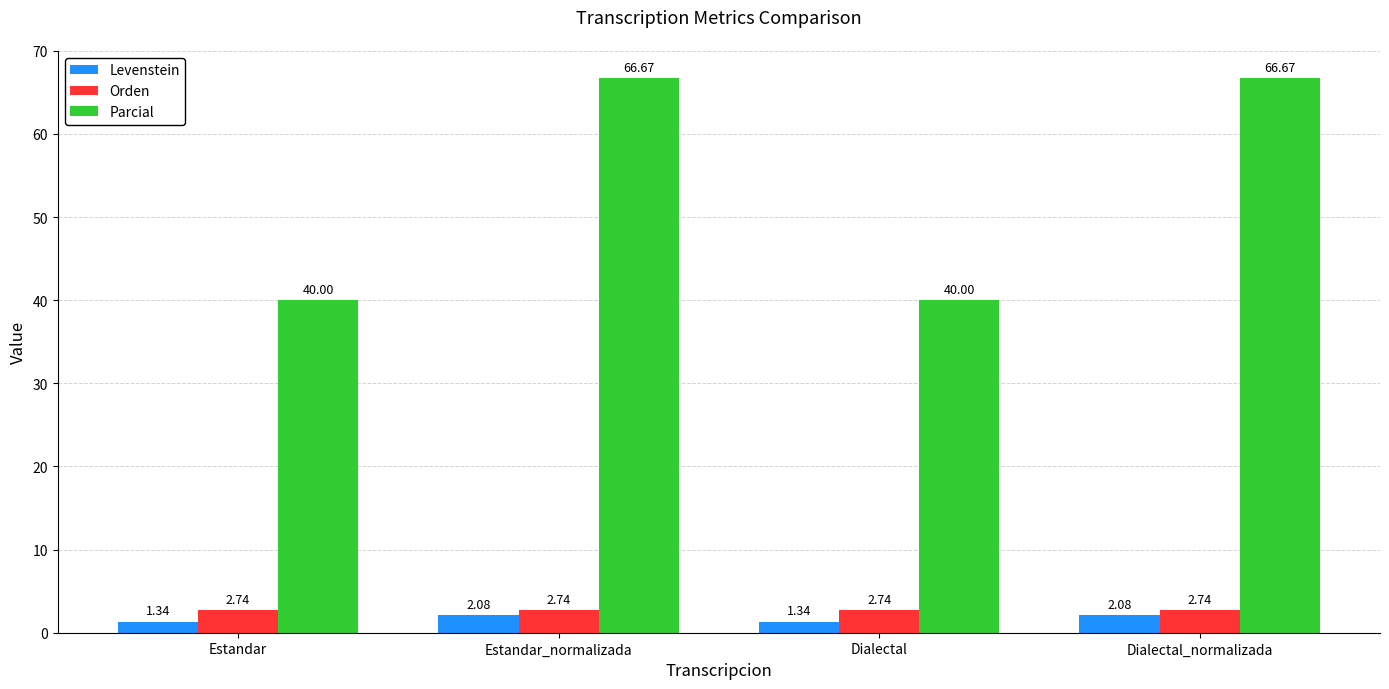

What are all the series names shown in the legend?

Levenstein, Orden, Parcial